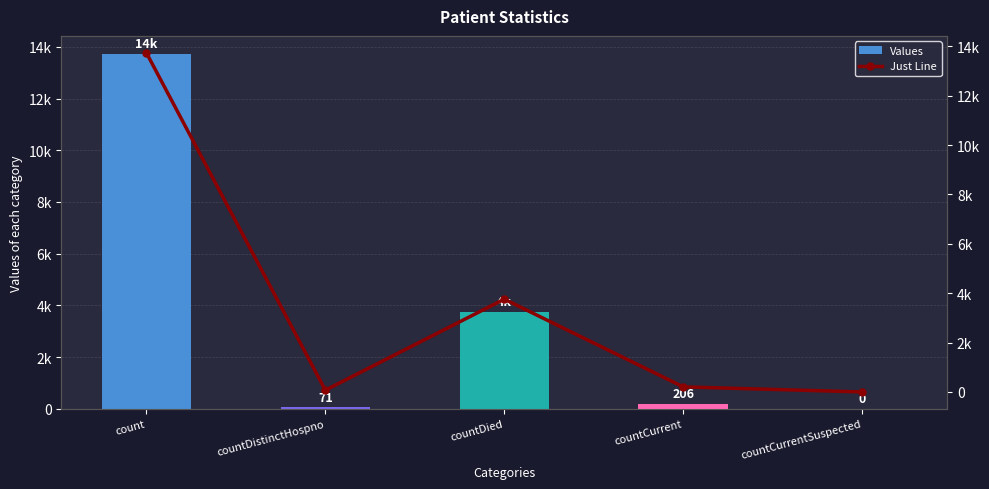

How many data points in Just Line are above 206?

2